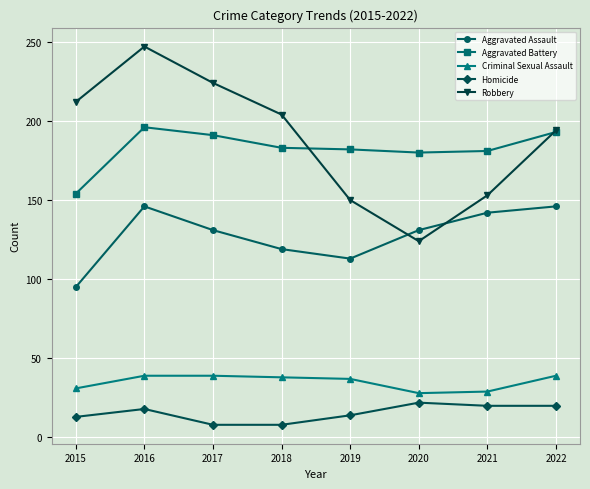

Rank the series at 2018 from lowest to highest value.

Homicide, Criminal Sexual Assault, Aggravated Assault, Aggravated Battery, Robbery